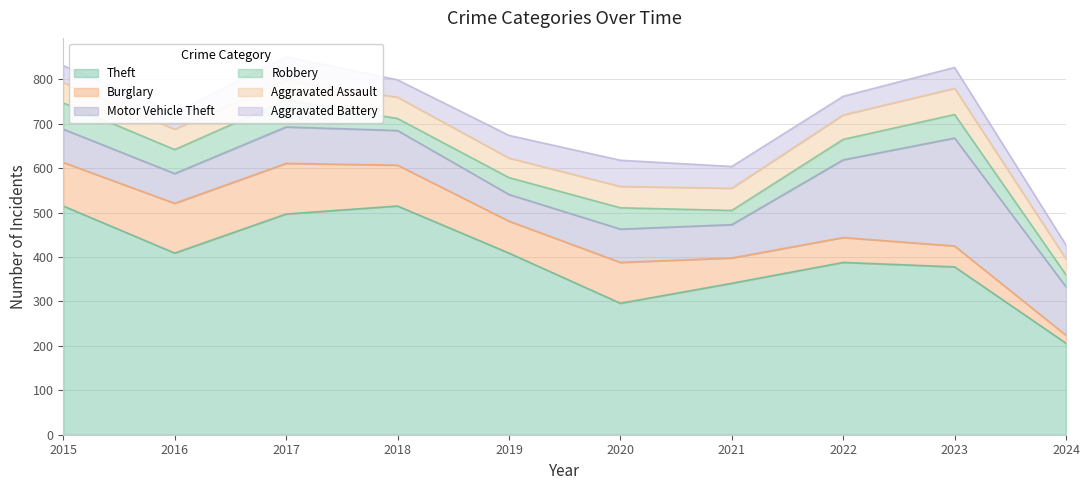

Reading left to right, transcribe all the data shown in this chart.

Theft: 515	409	497	515	409	296	341	388	378	206
Burglary: 98	112	114	92	72	92	57	56	47	18
Motor Vehicle Theft: 75	67	82	78	60	75	75	175	243	109
Robbery: 59	54	60	27	38	48	32	46	53	27
Aggravated Assault: 46	46	44	48	44	48	50	55	59	36
Aggravated Battery: 38	37	54	39	51	59	49	42	47	31